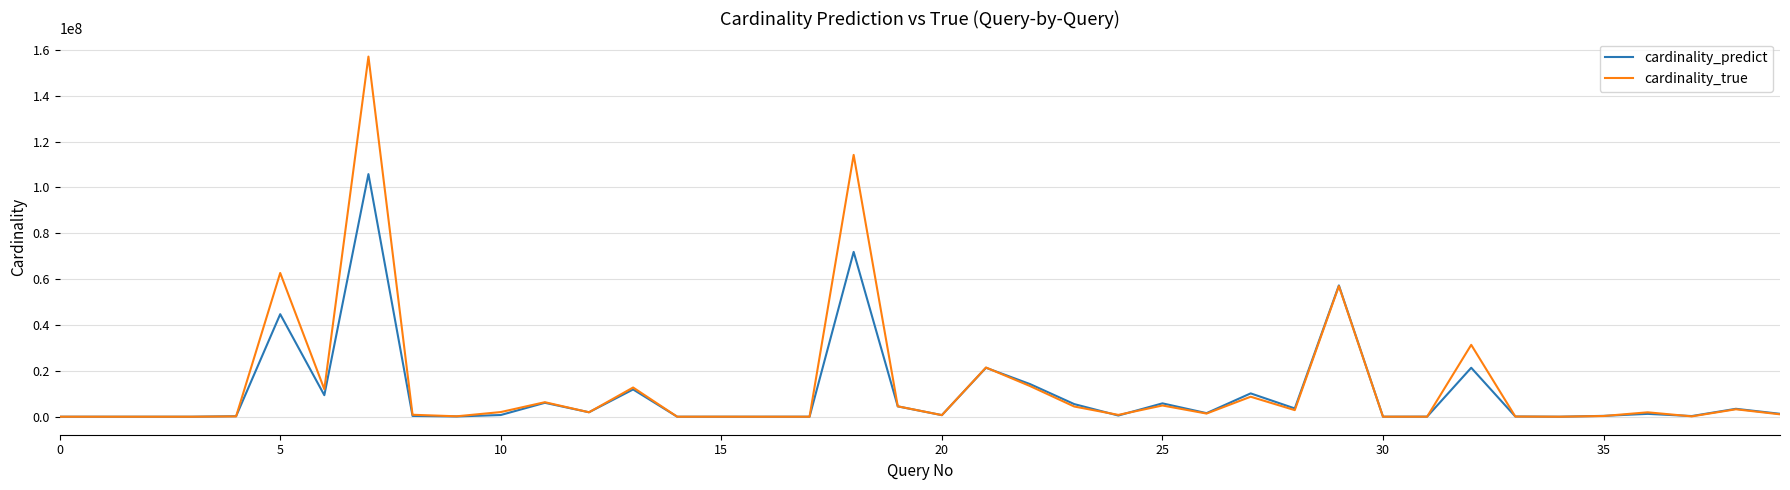

Which series has the largest range (max minus min)?

cardinality_true